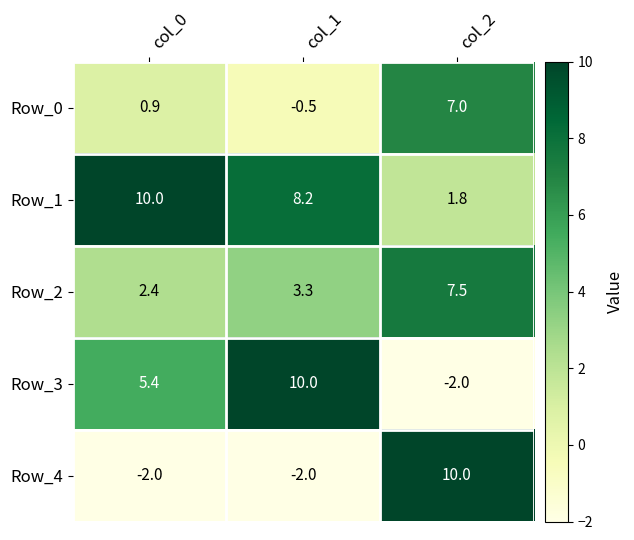

Is it true that Row_2 equals 3.3 at col_1?

True